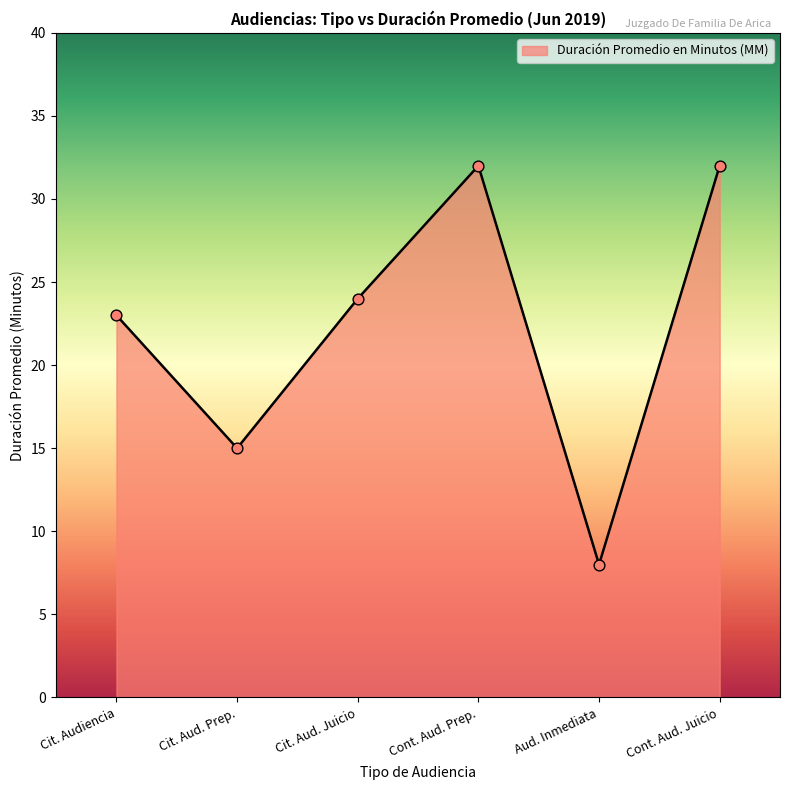

Which has a higher value, Cit. Audiencia or Cont. Aud. Juicio?

Cont. Aud. Juicio